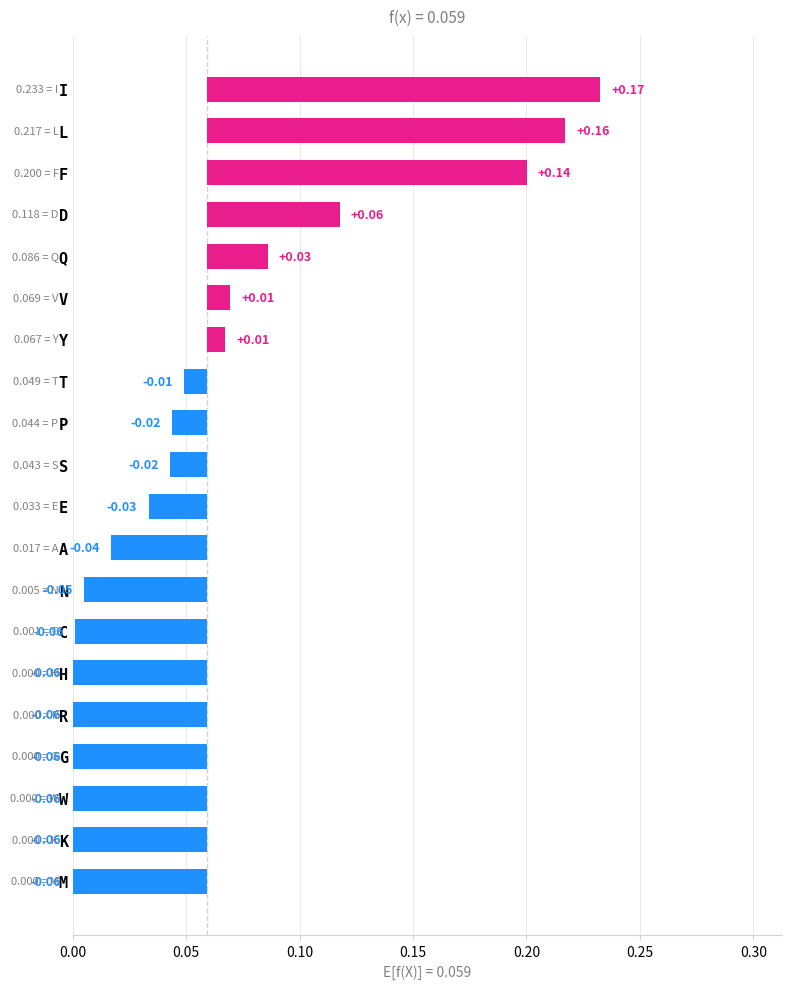

What is the maximum value shown in the chart?

0.2